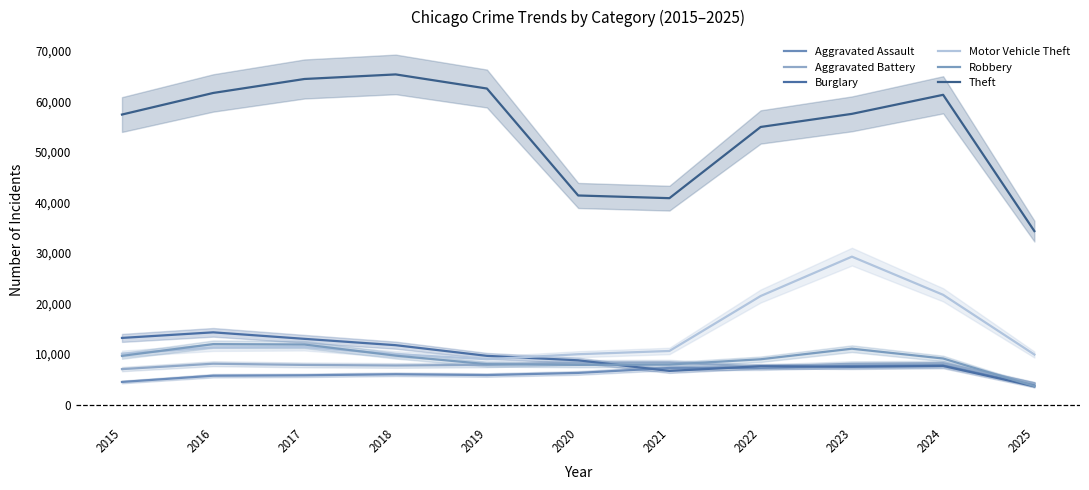

At which category does Aggravated Battery reach its first local peak?

2016